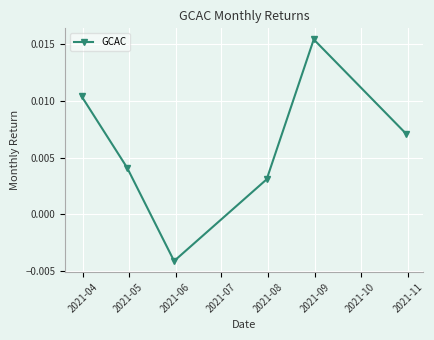

Does the chart display data point markers on the line(s)?

Yes